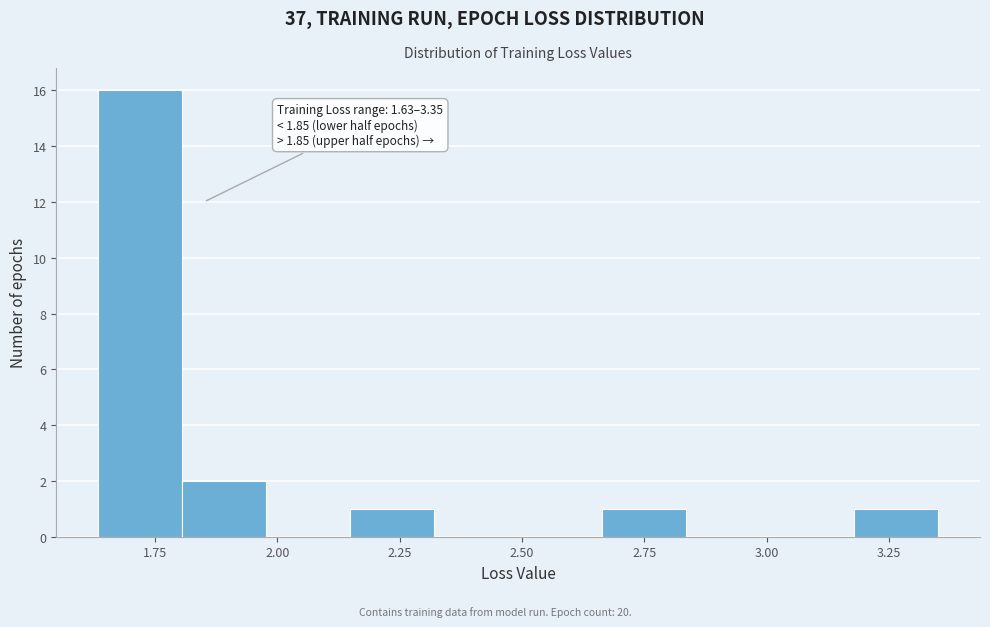

Around what value on the x-axis is the tallest bar? Give the approximate position of its centre, as read against the axis.

1.70